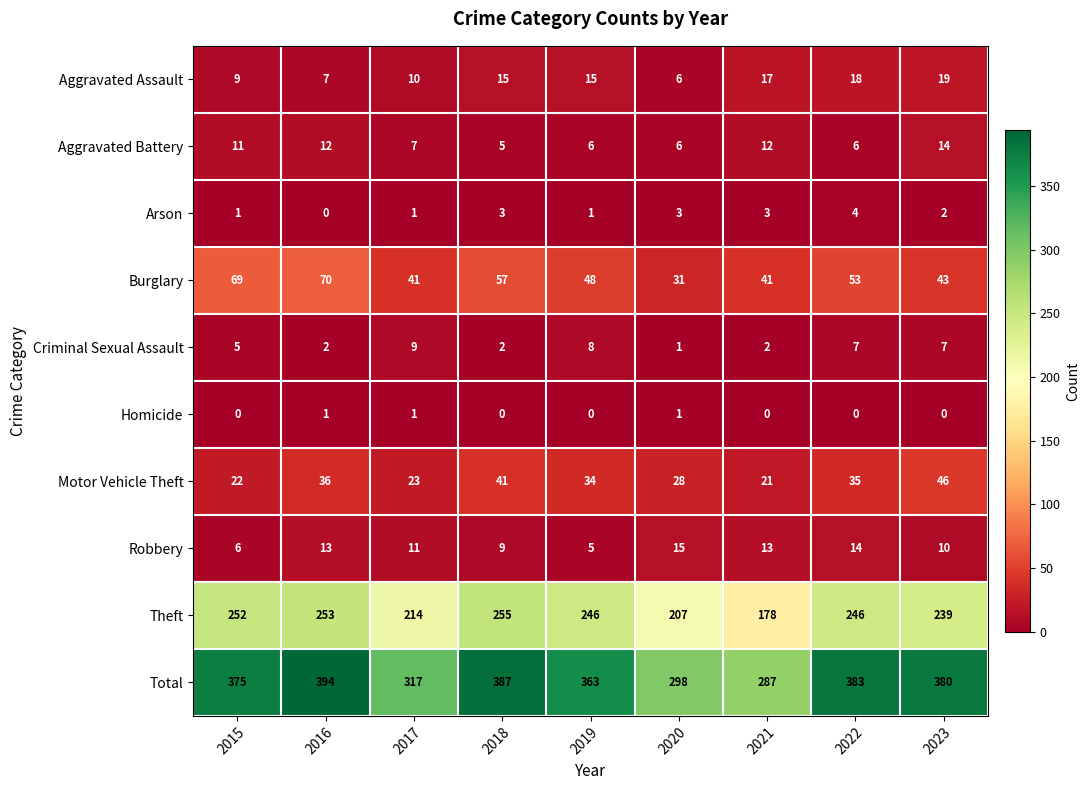

Which series changed the most between 2018 and 2020?

Total